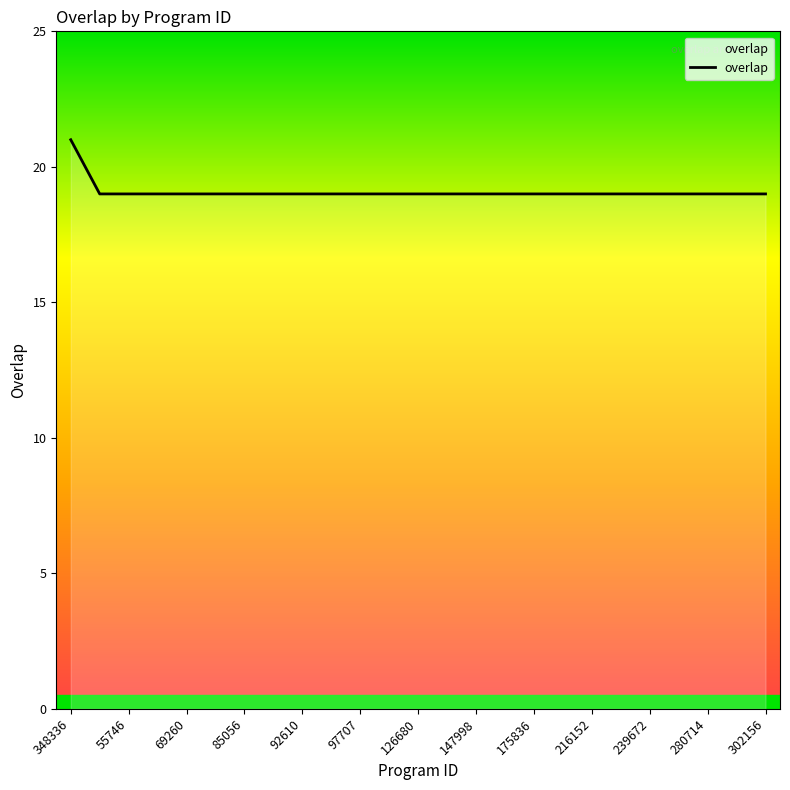

What is the minimum value shown in the chart?

19